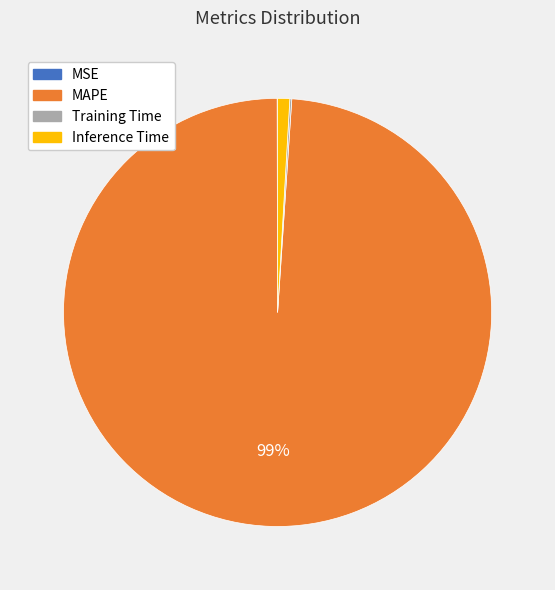

Does MAPE represent more than half of the total?

Yes